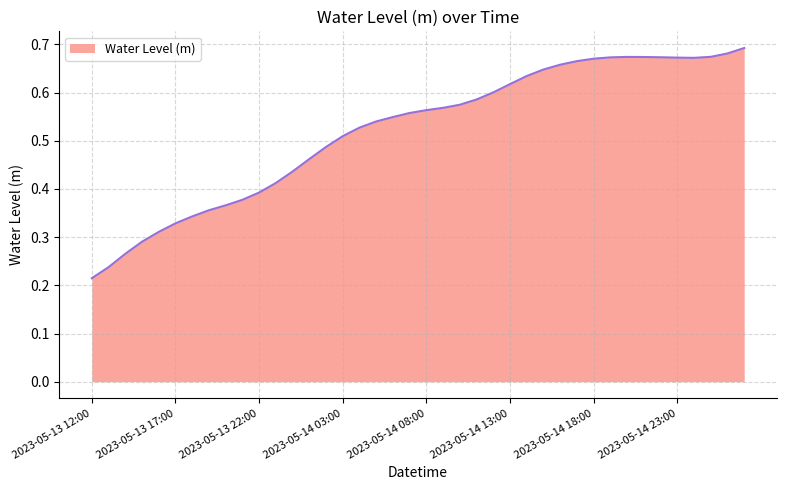

How many values are between 0 and 1?

40